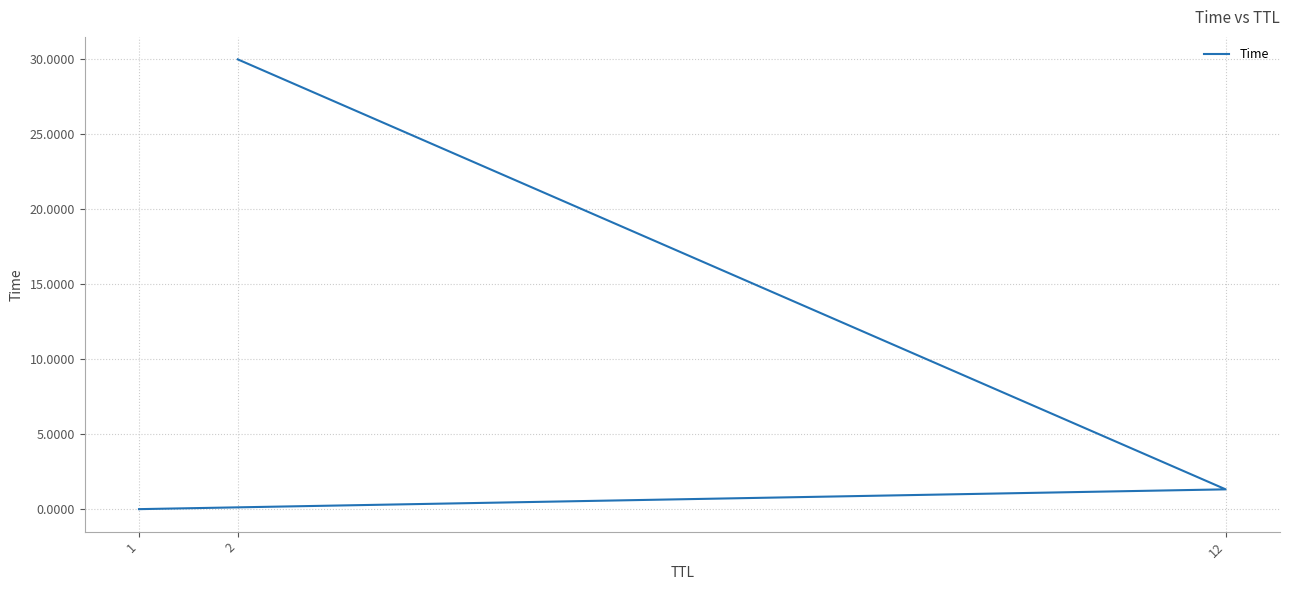

List the labels in order of value, smallest first.

1, 12, 2